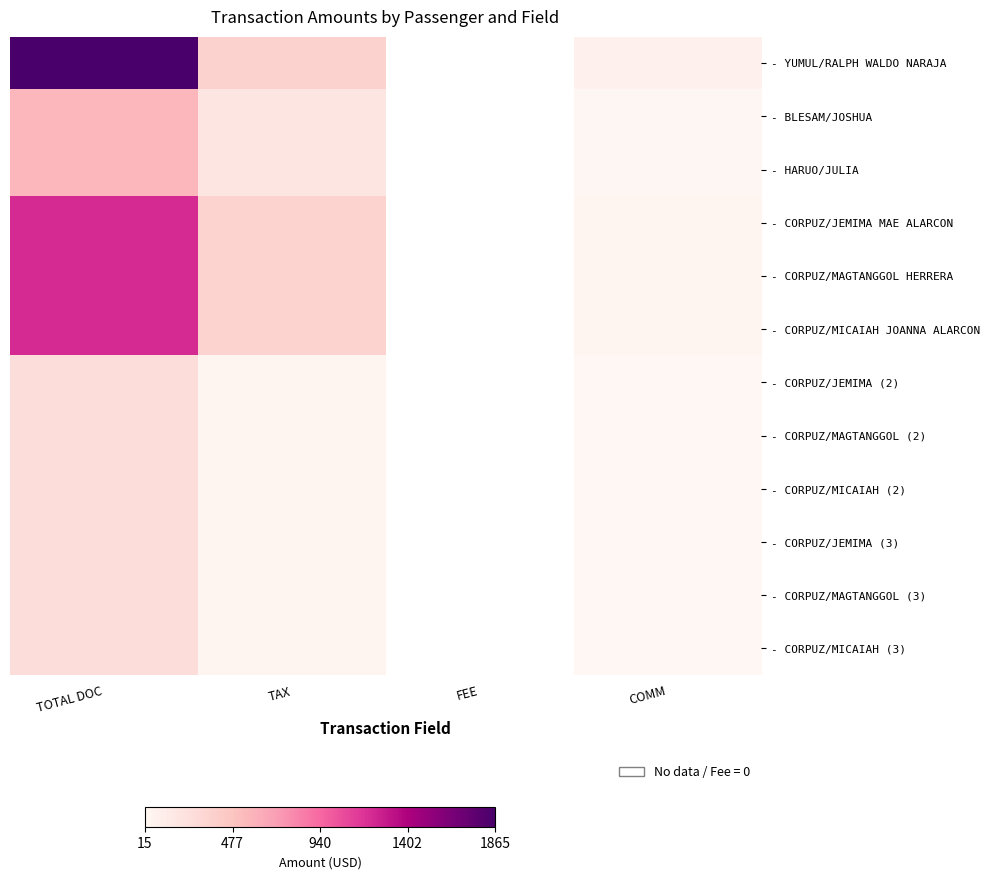

Which category has the lowest value across all series?

COMM